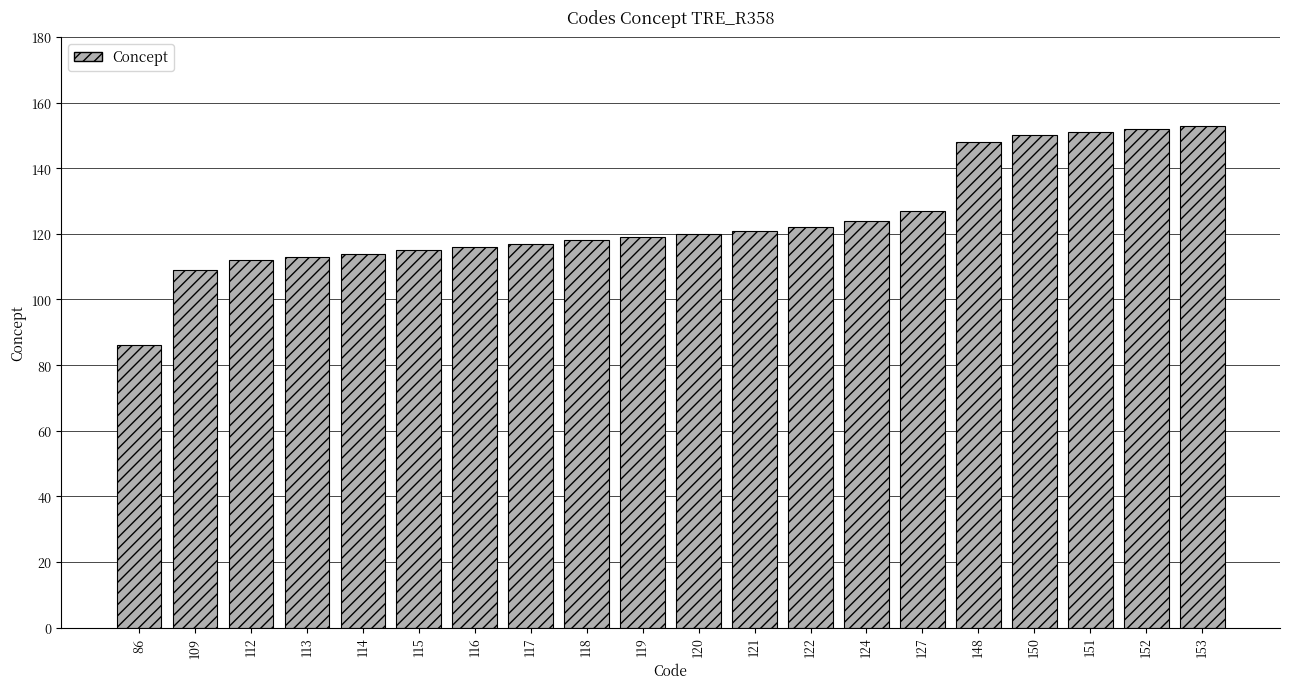

At which category does the chart reach its minimum across all series?

86